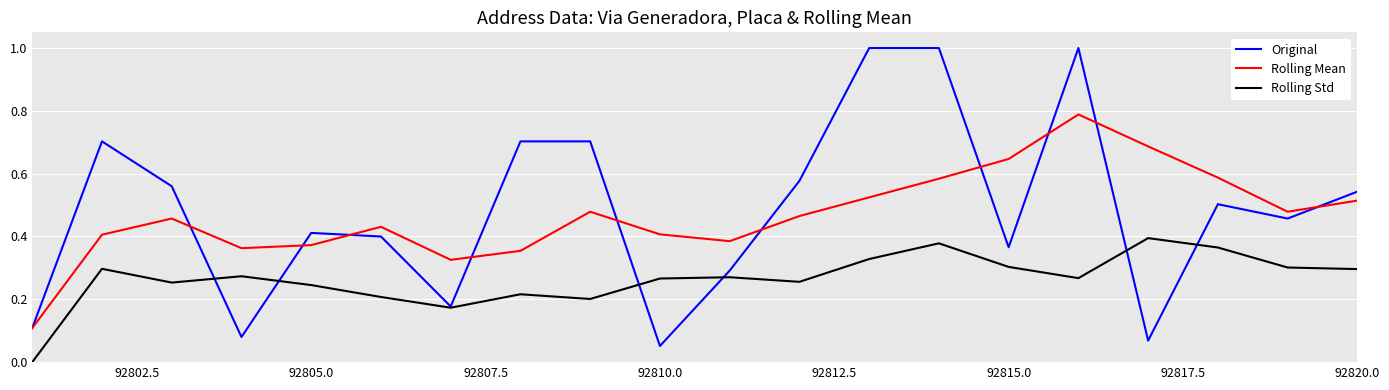

True or false: Rolling Std and Rolling Mean cross at least once.

False